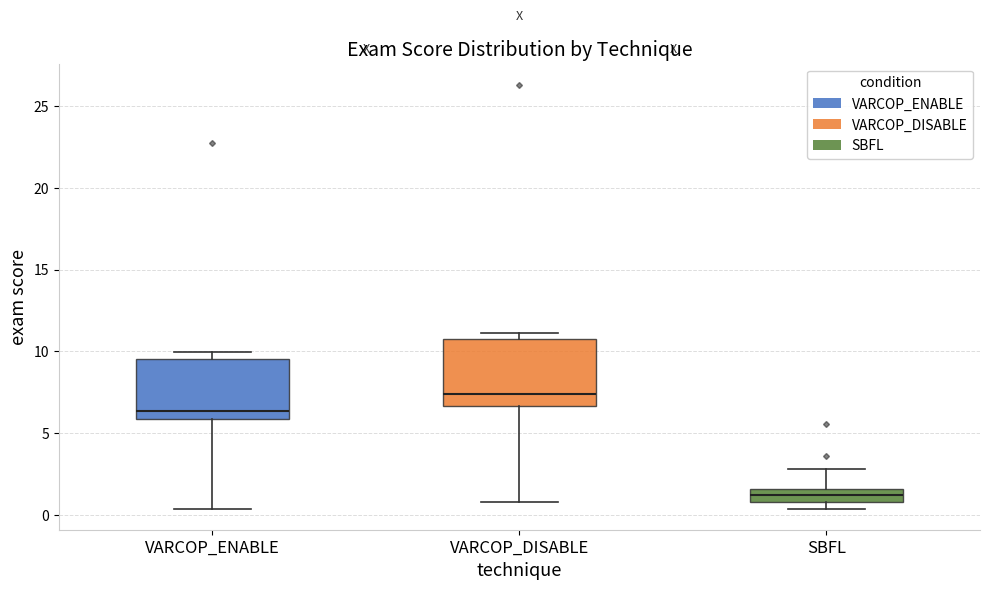

Which box's median line is the lowest?

SBFL